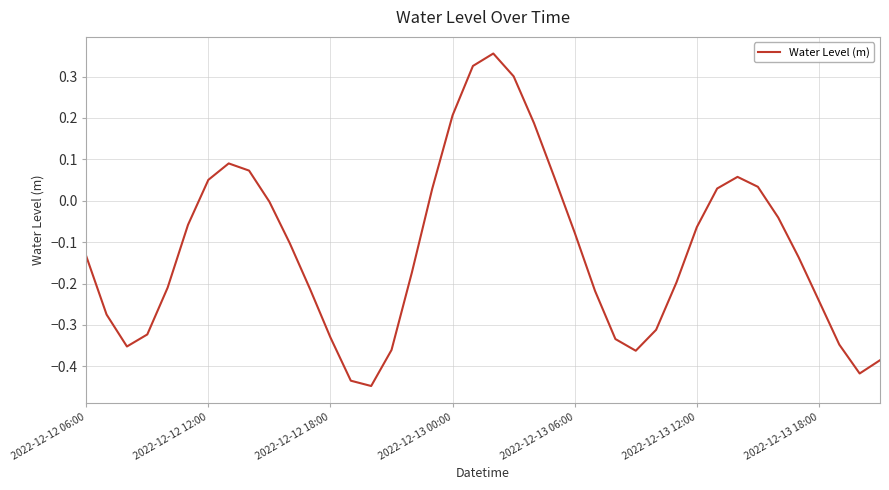

What is the difference between the maximum and minimum values?

0.8